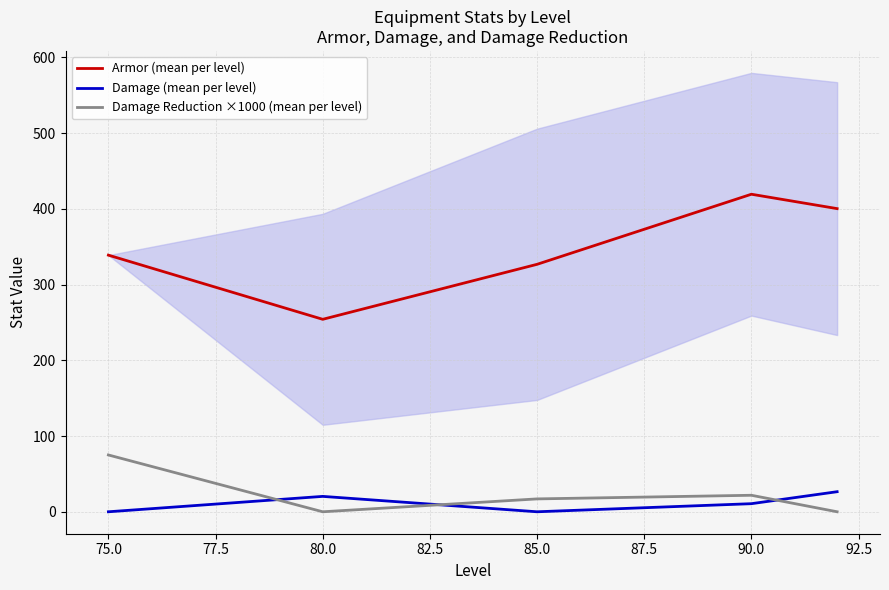

Which series has the largest total across all categories?

Armor (mean per level)